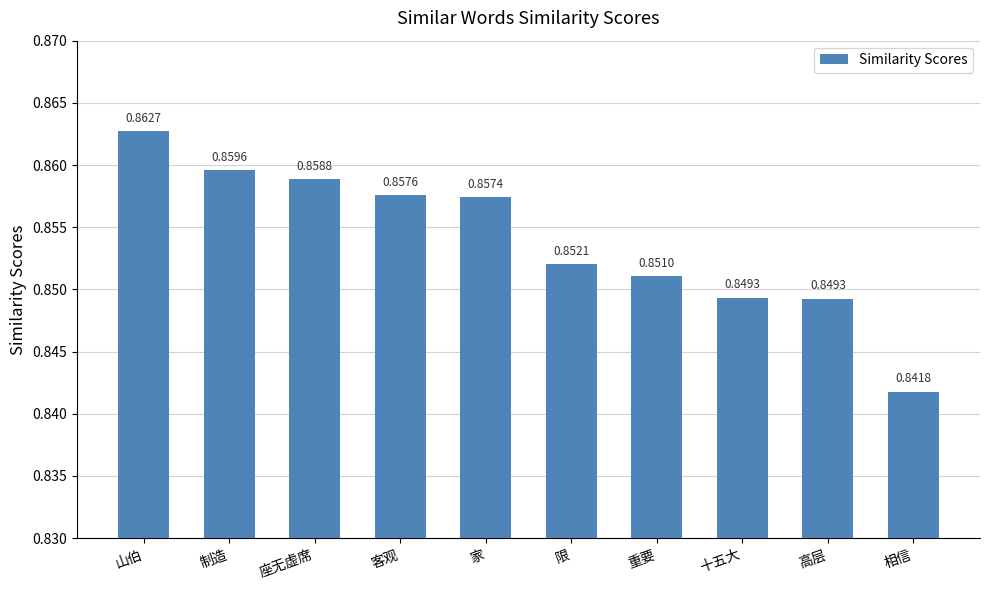

Which label corresponds to the largest value in the chart?

山伯